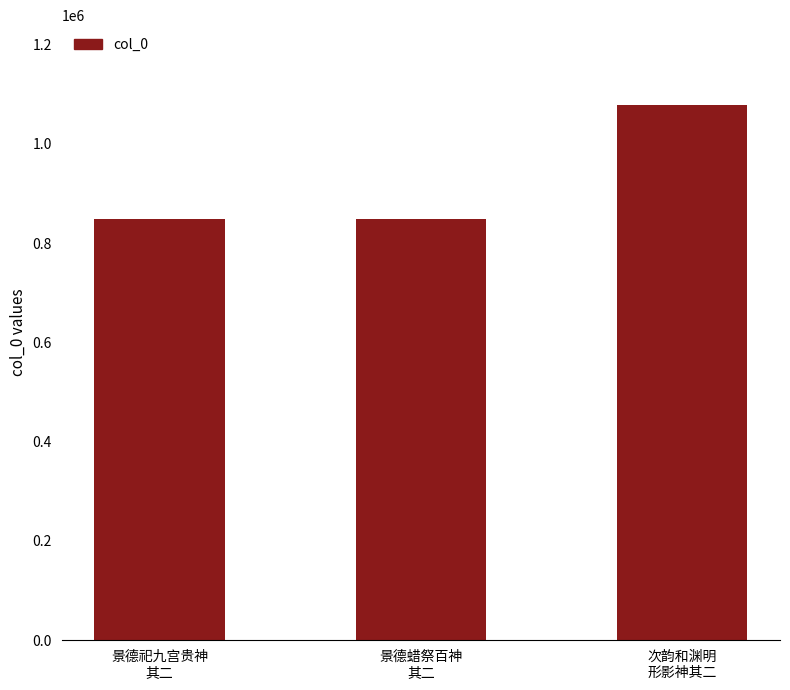

What position from the right is 景德祀九宫贵神
其二?

3